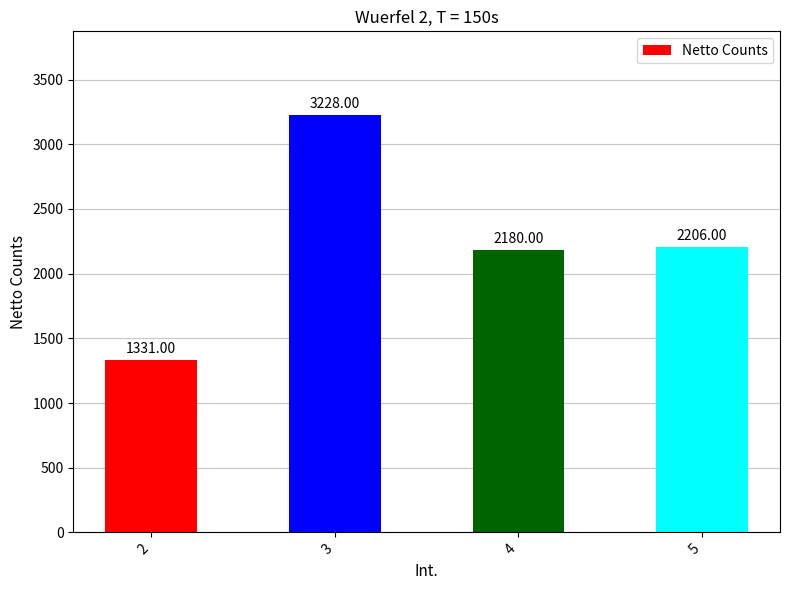

Rank the categories by value from highest to lowest.

3, 5, 4, 2